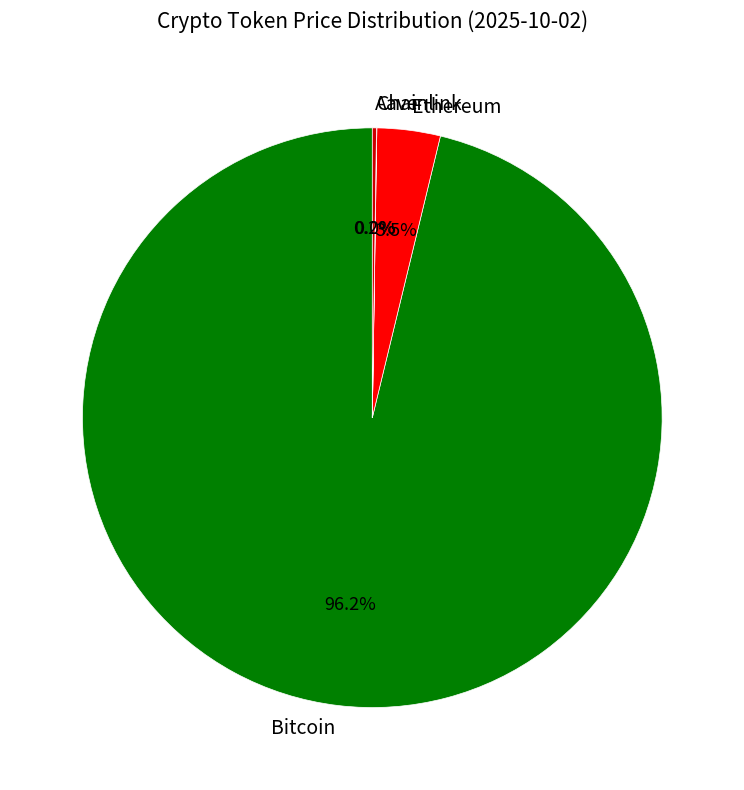

How much of the chart is everything except Ethereum?

96.5%